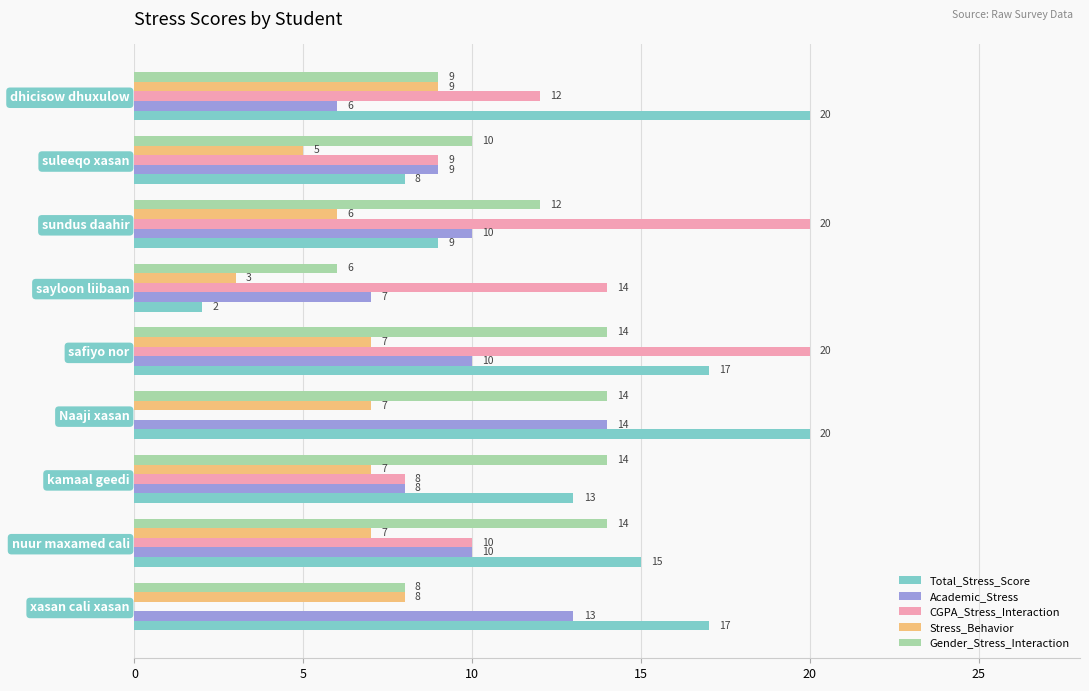

Is it true that Gender_Stress_Interaction equals 14 at nuur maxamed cali?

True